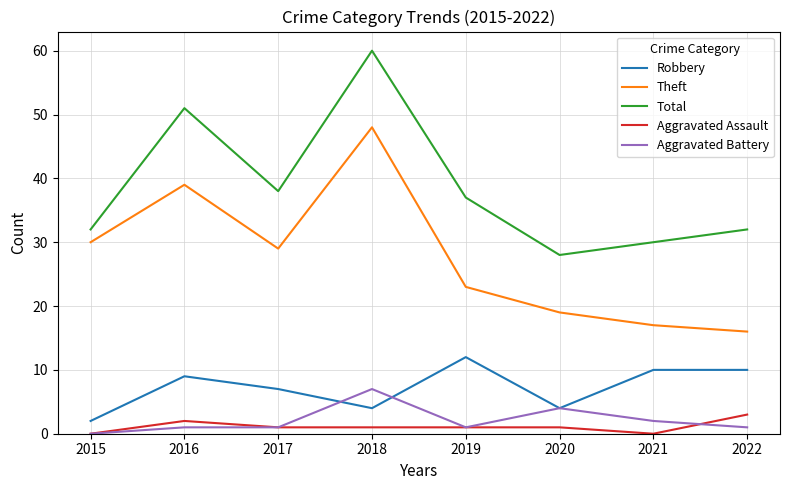

At which label does Theft reach its peak?

2018